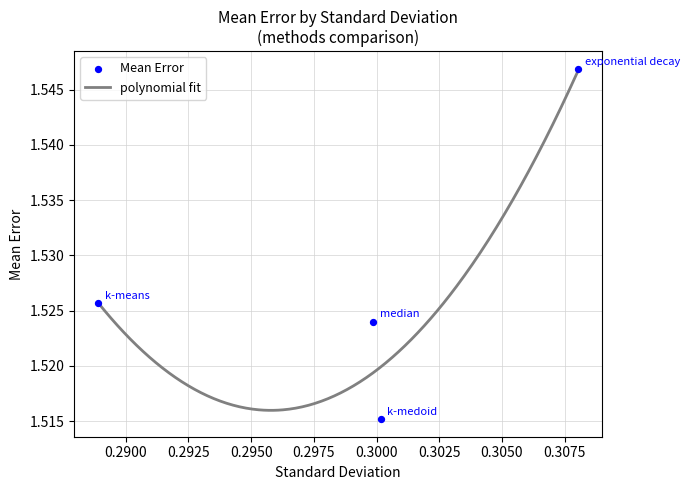

Between median and k-medoid, which is larger?

median